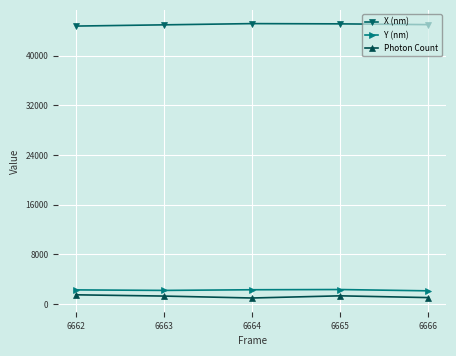

What is the average value of the Y (nm) series?

2261.7